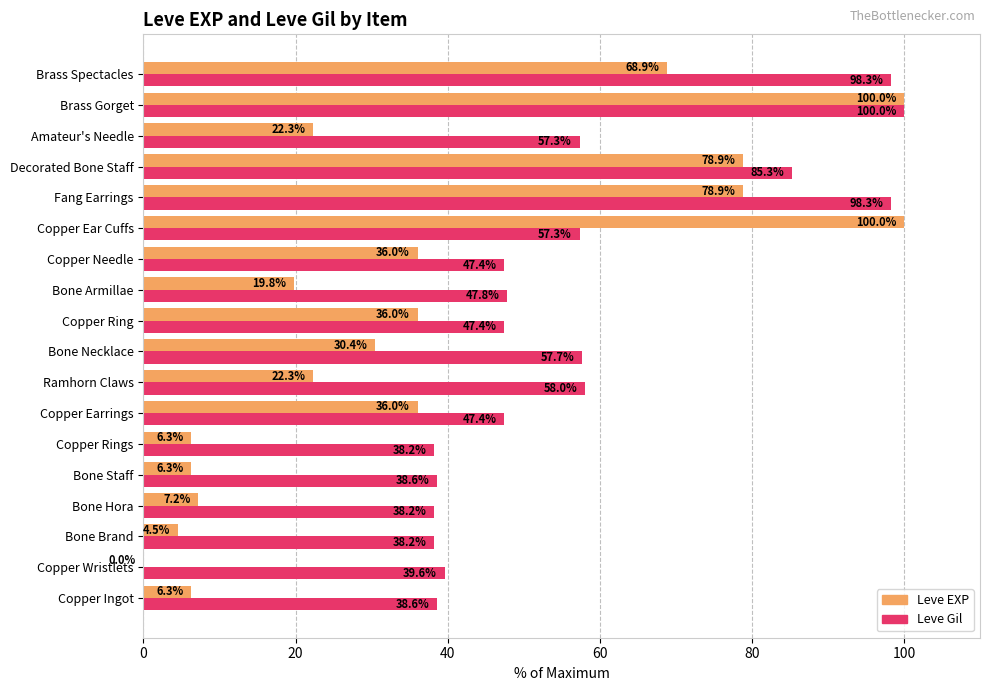

Read the Leve EXP value at Copper Earrings.

36.0